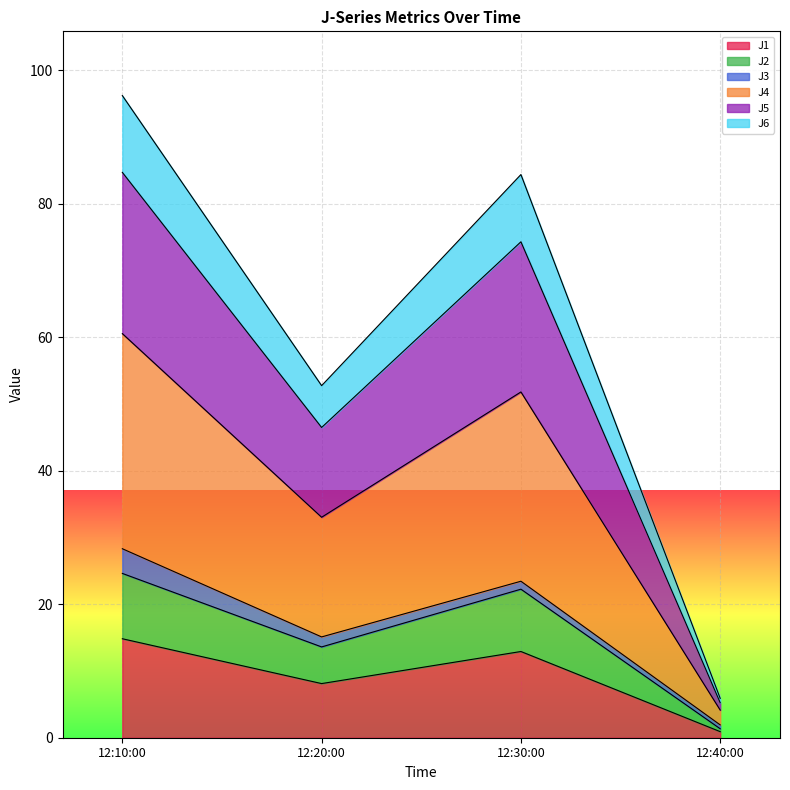

What is the highest value of the J1 series?

14.8